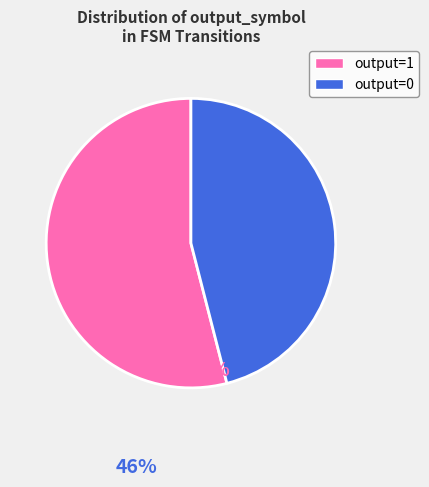

Rank the categories by value from lowest to highest.

output=0, output=1